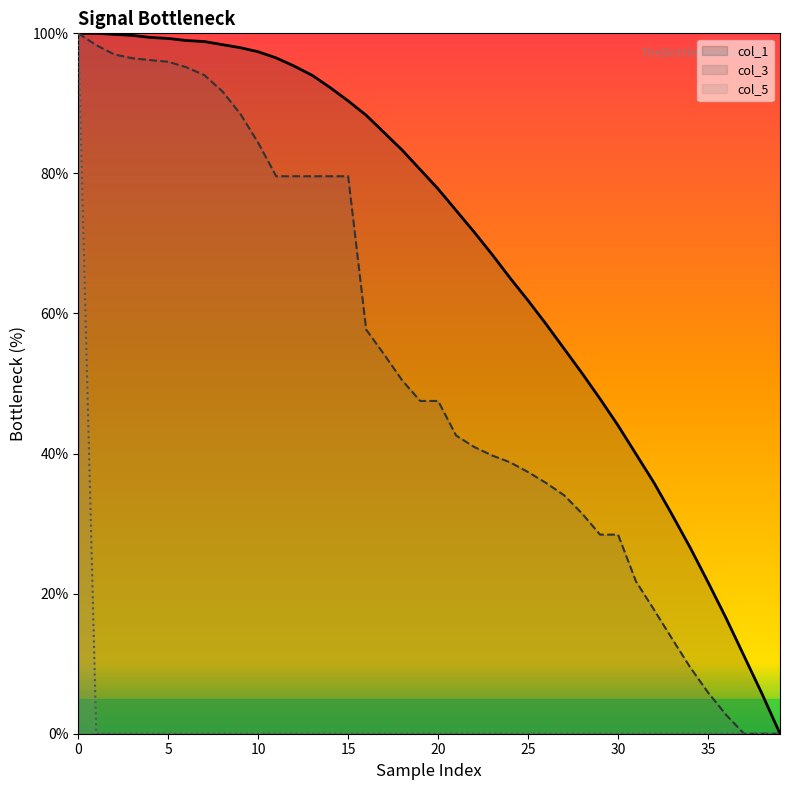

What is the highest value of the col_1 series?

100.0